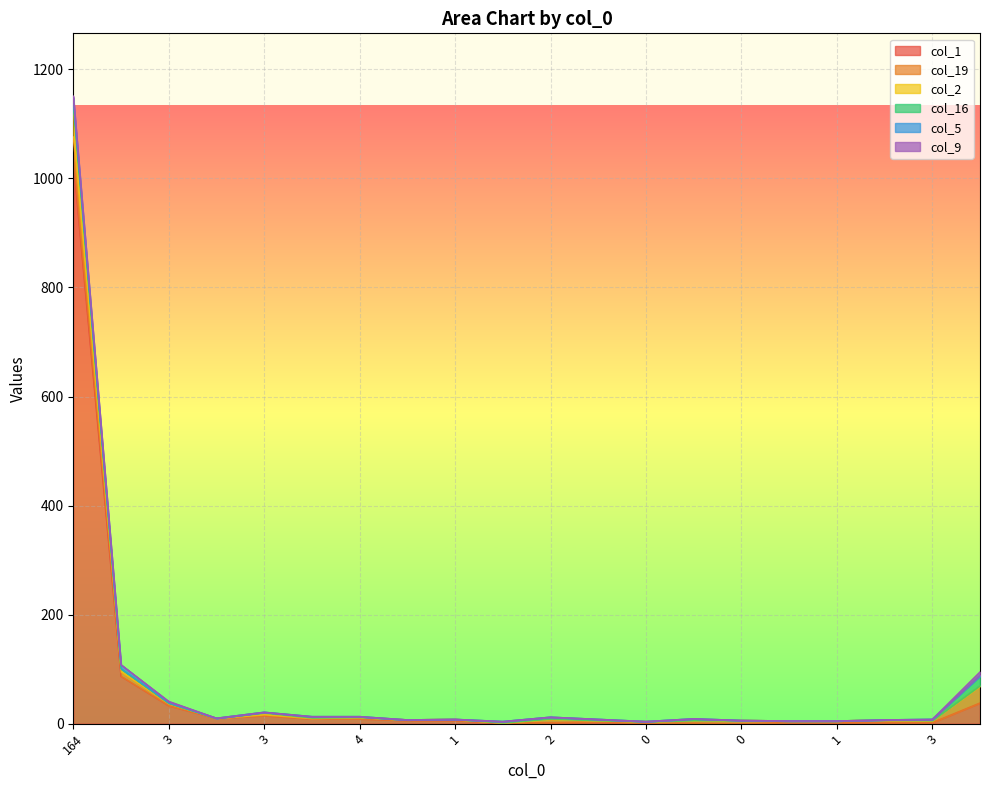

Between 1 and 0, which series saw the biggest shift?

col_1